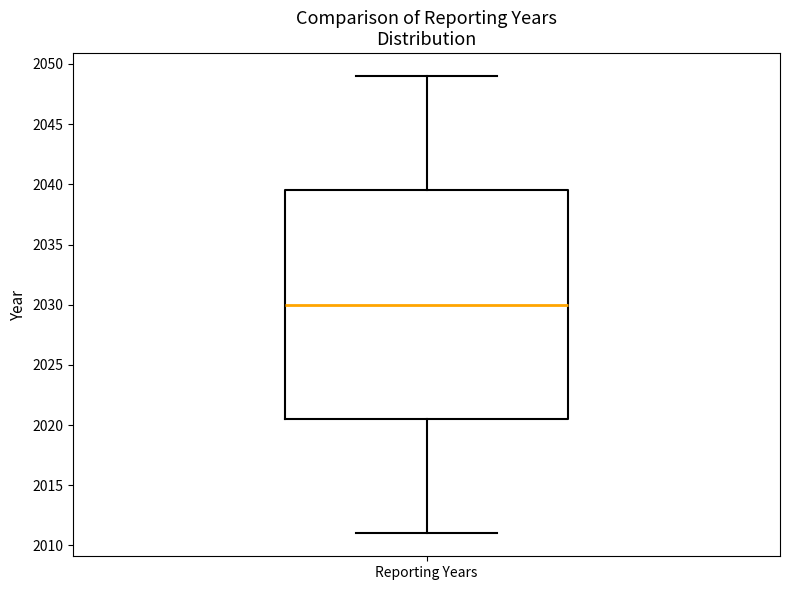

Transcribe this box plot: give where the median line is, the range the box spans, and where the two whiskers end, as read against the y-axis. The values are not printed on the chart, so give them approximately, as read against the axis.

median 2030.0, box 2020.5 to 2039.5, whiskers 2011.0 to 2049.0